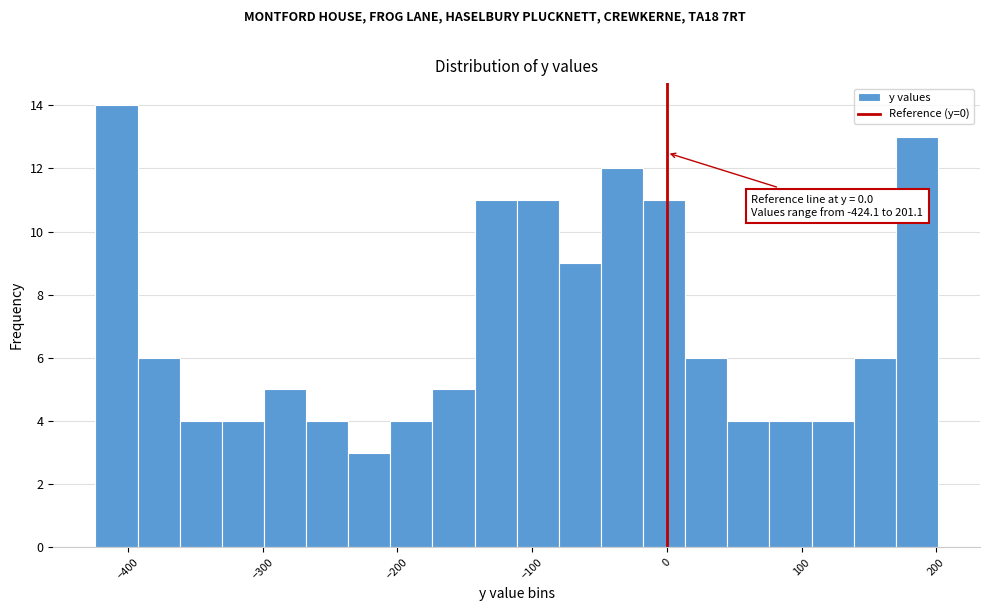

Around what value on the x-axis is the tallest bar? Give the approximate position of its centre, as read against the axis.

-410